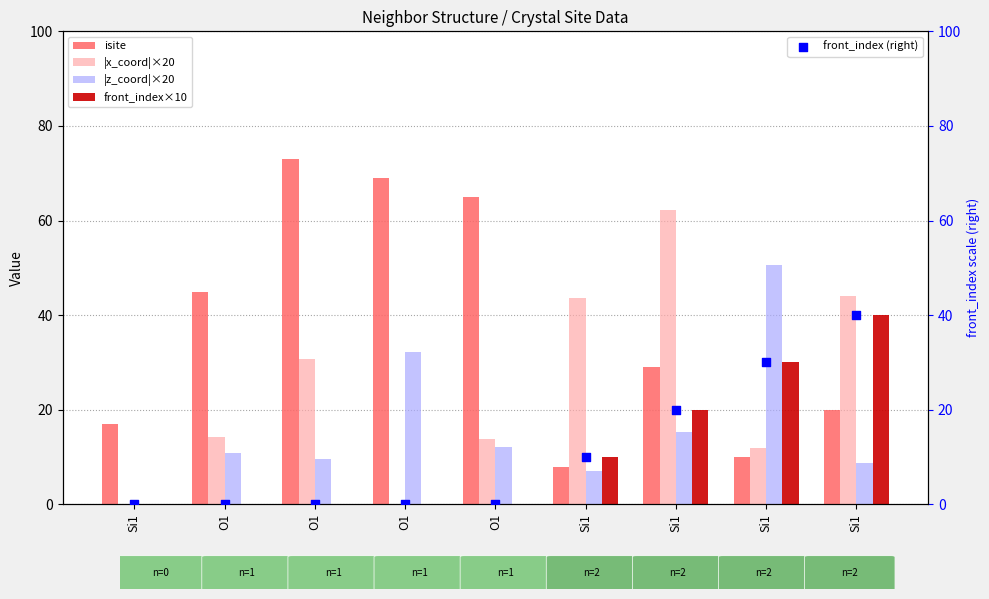

Which series reaches the minimum Y coordinate?

|x_coord|×20